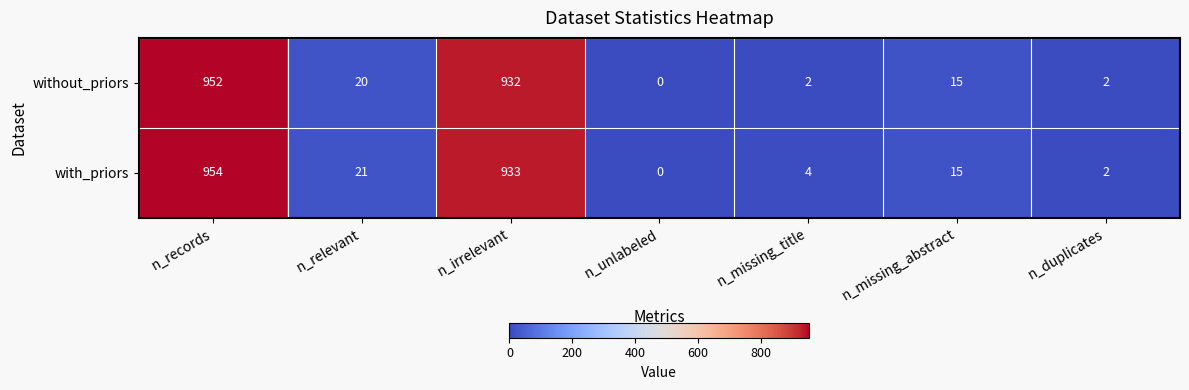

Reading left to right, transcribe all the data shown in this chart.

without_priors: n_records=952	n_relevant=20	n_irrelevant=932	n_unlabeled=0	n_missing_title=2	n_missing_abstract=15	n_duplicates=2
with_priors: n_records=954	n_relevant=21	n_irrelevant=933	n_unlabeled=0	n_missing_title=4	n_missing_abstract=15	n_duplicates=2